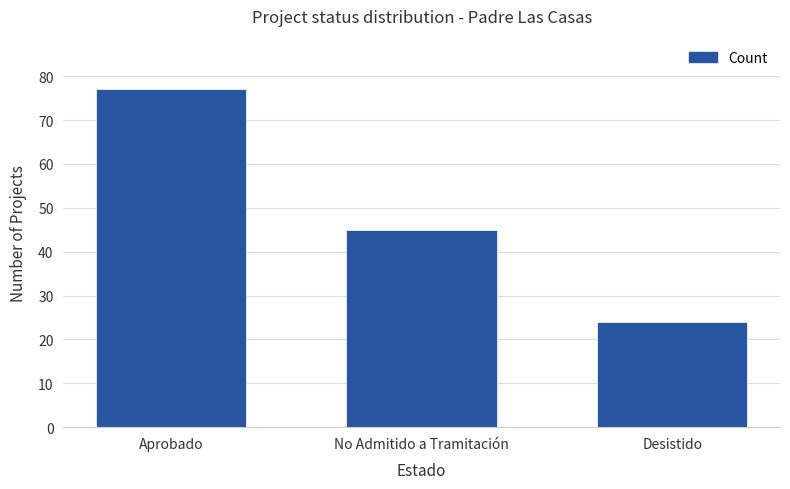

Reading left to right, what are all the values shown in this chart?

77	45	24